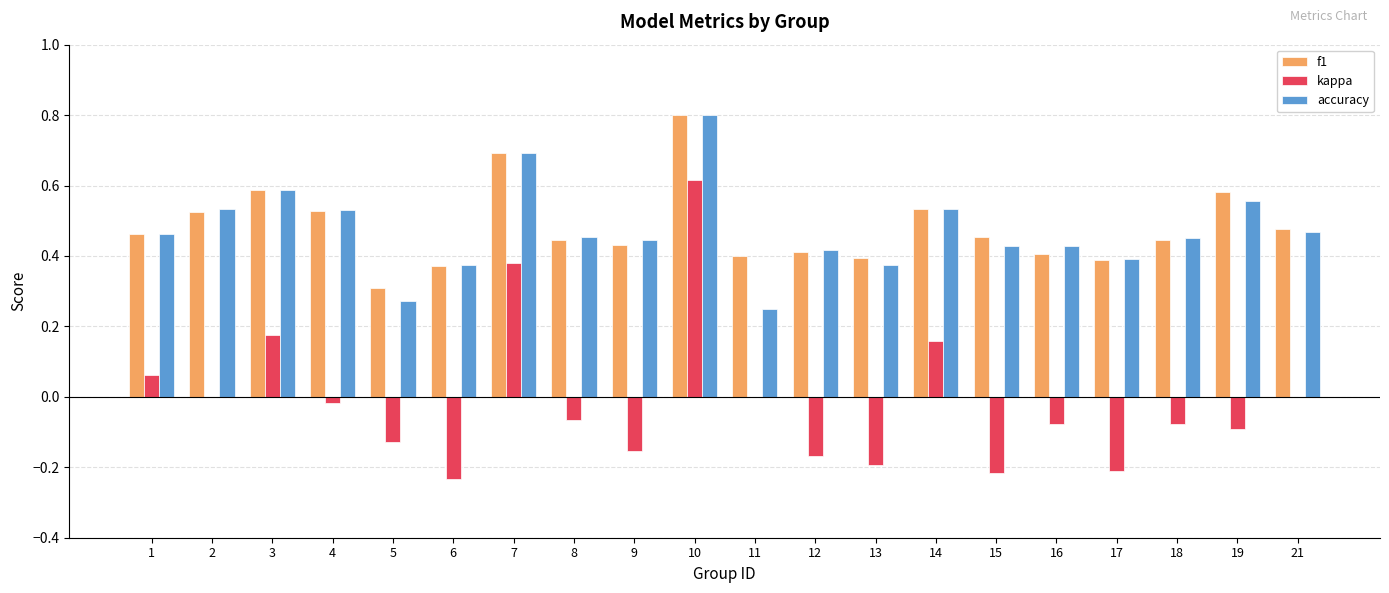

Between 8 and 17, which series saw the biggest shift?

kappa